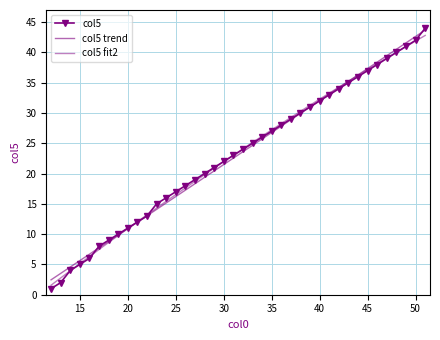

Rank the series by their average value, from highest to lowest.

col5 trend, col5 fit2, col5